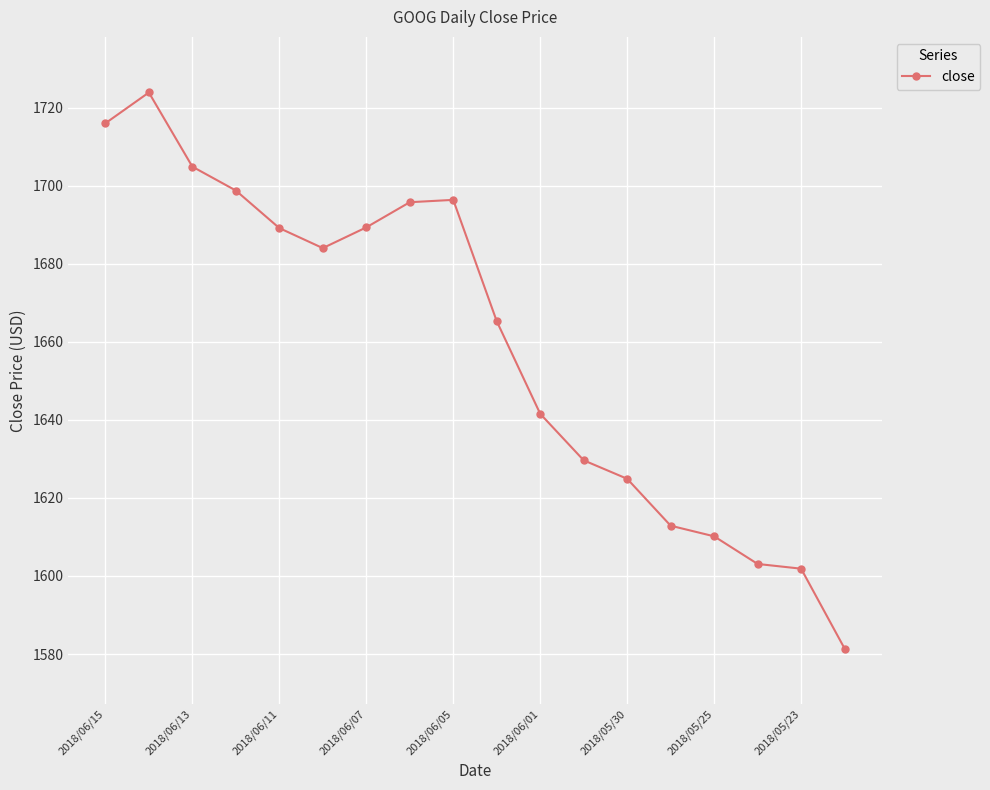

What is the sum of all values?

29868.6